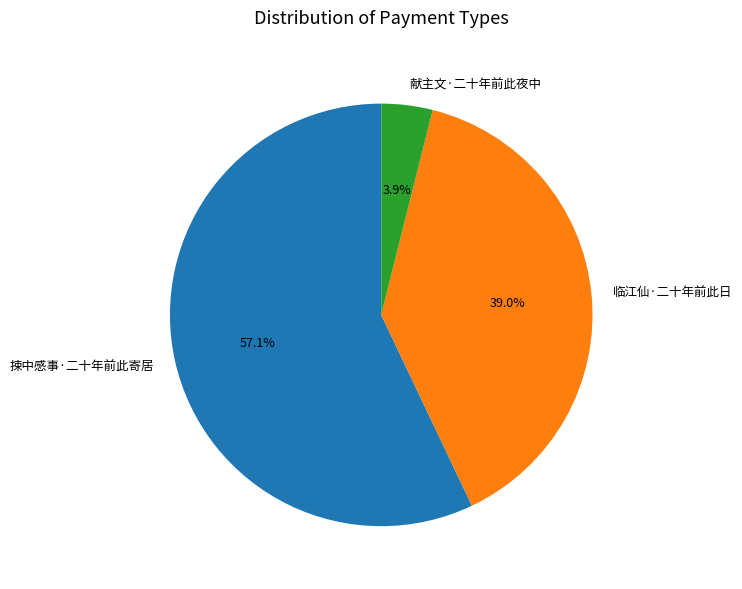

Rank the categories by value from highest to lowest.

捒中感事·二十年前此寄居, 临江仙·二十年前此日, 献主文·二十年前此夜中